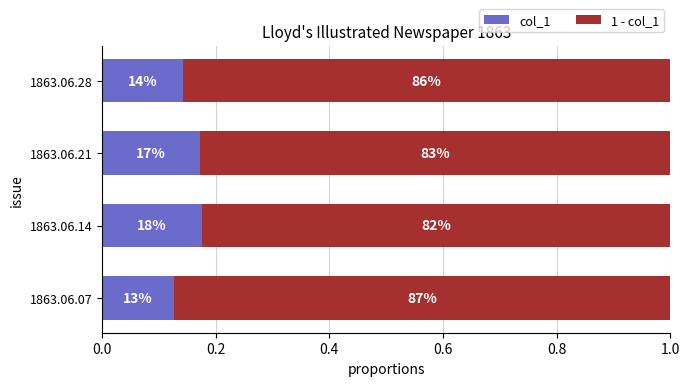

What are all the series names shown in the legend?

col_1, 1 - col_1